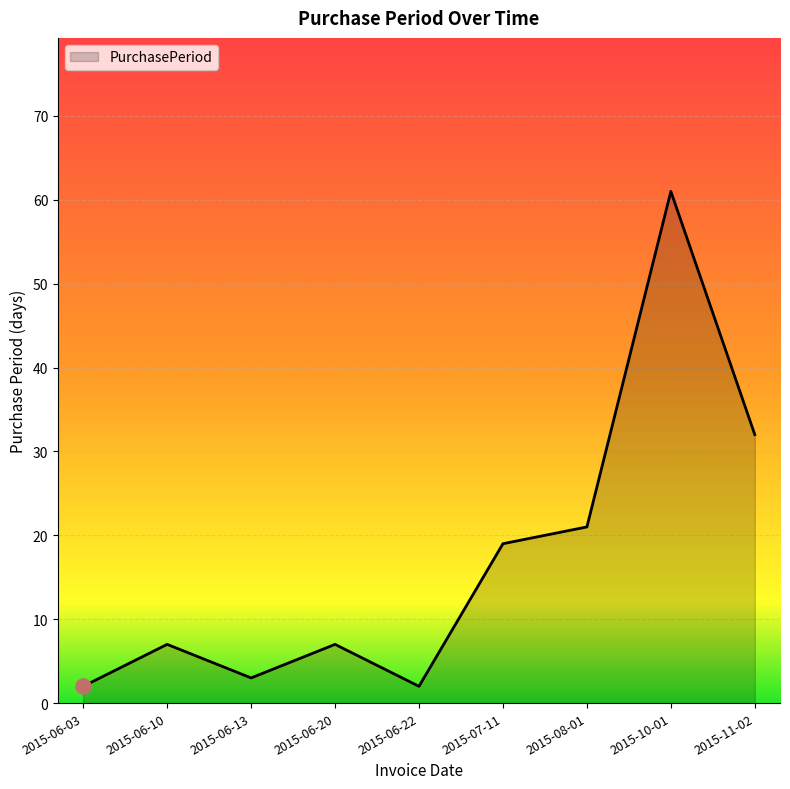

Between 2015-06-03 and 2015-07-11, which is larger?

2015-07-11